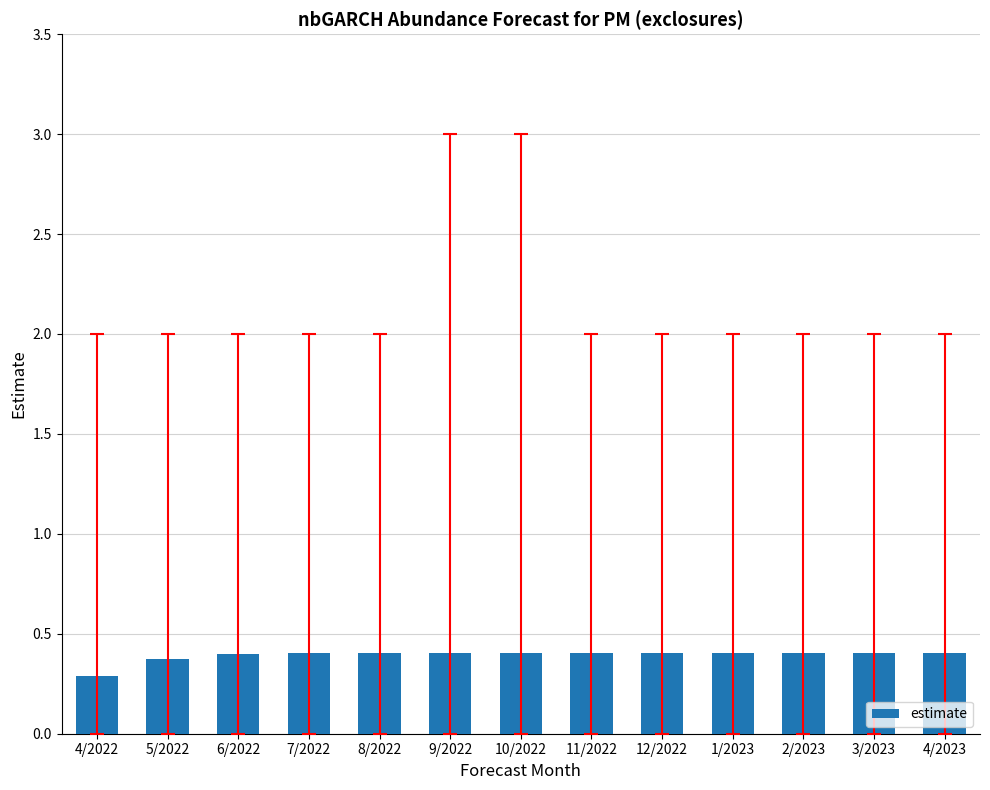

What is the smallest value displayed?

0.3